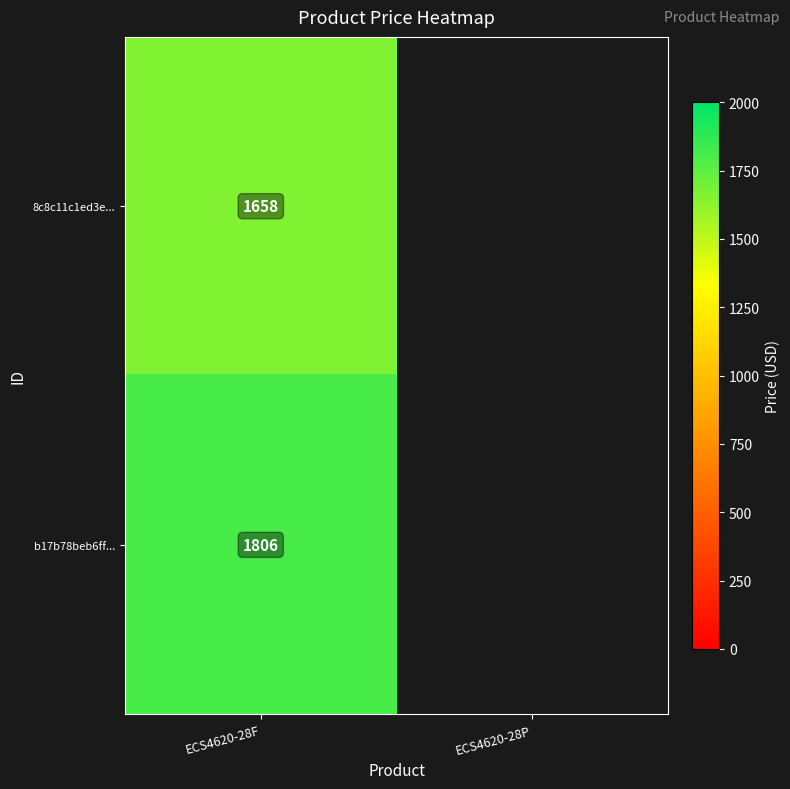

At which category is the sum across all series the highest?

ECS4620-28F